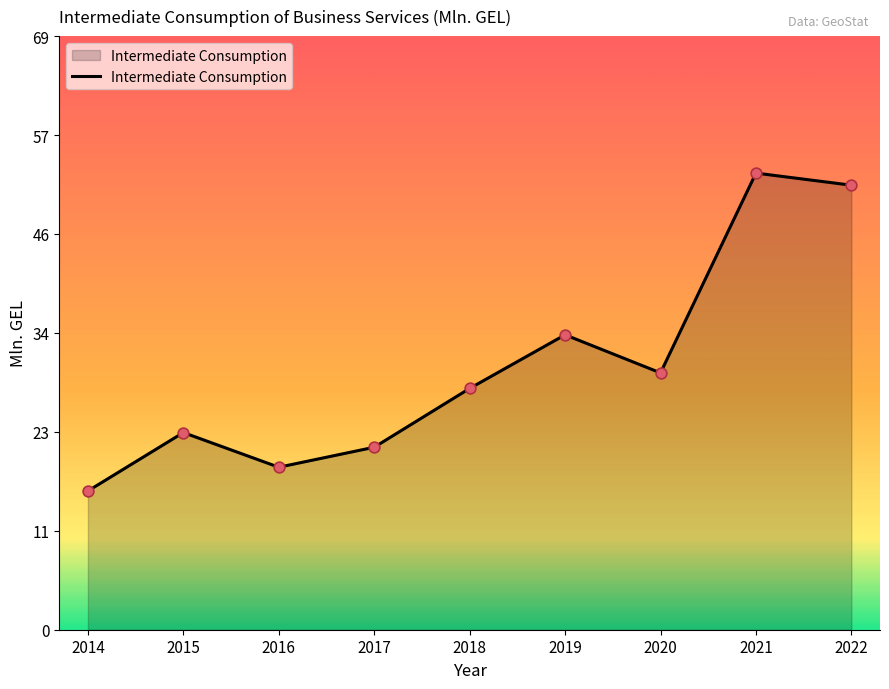

Between 2019 and 2020, which is larger?

2019